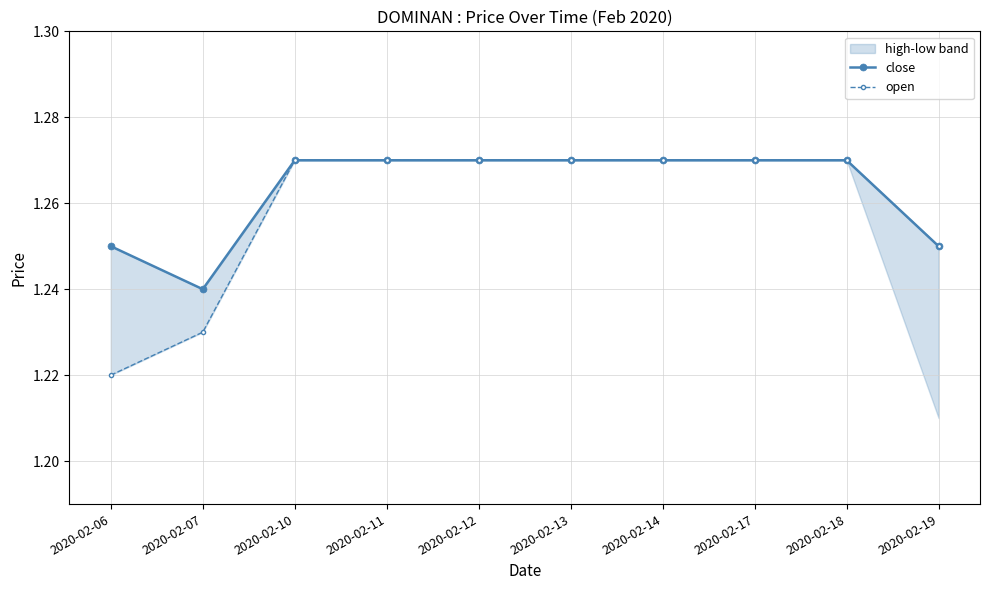

What is the value of the close point at the 8th from the left?

1.3